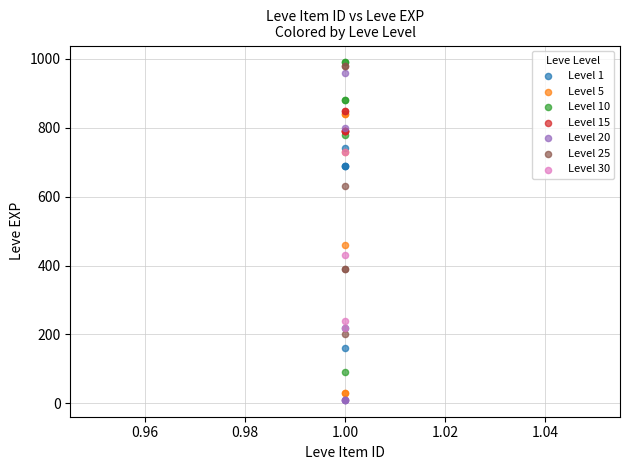

Which series has the widest spread of Y values?

Level 20